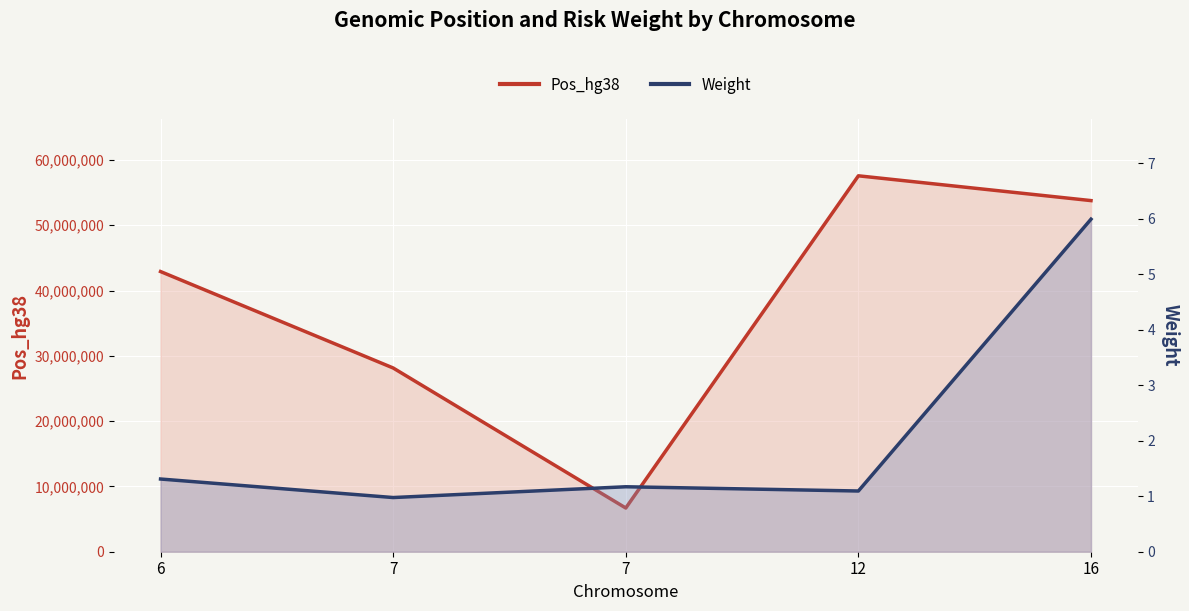

Between 12 and 16, which series saw the biggest shift?

Pos_hg38